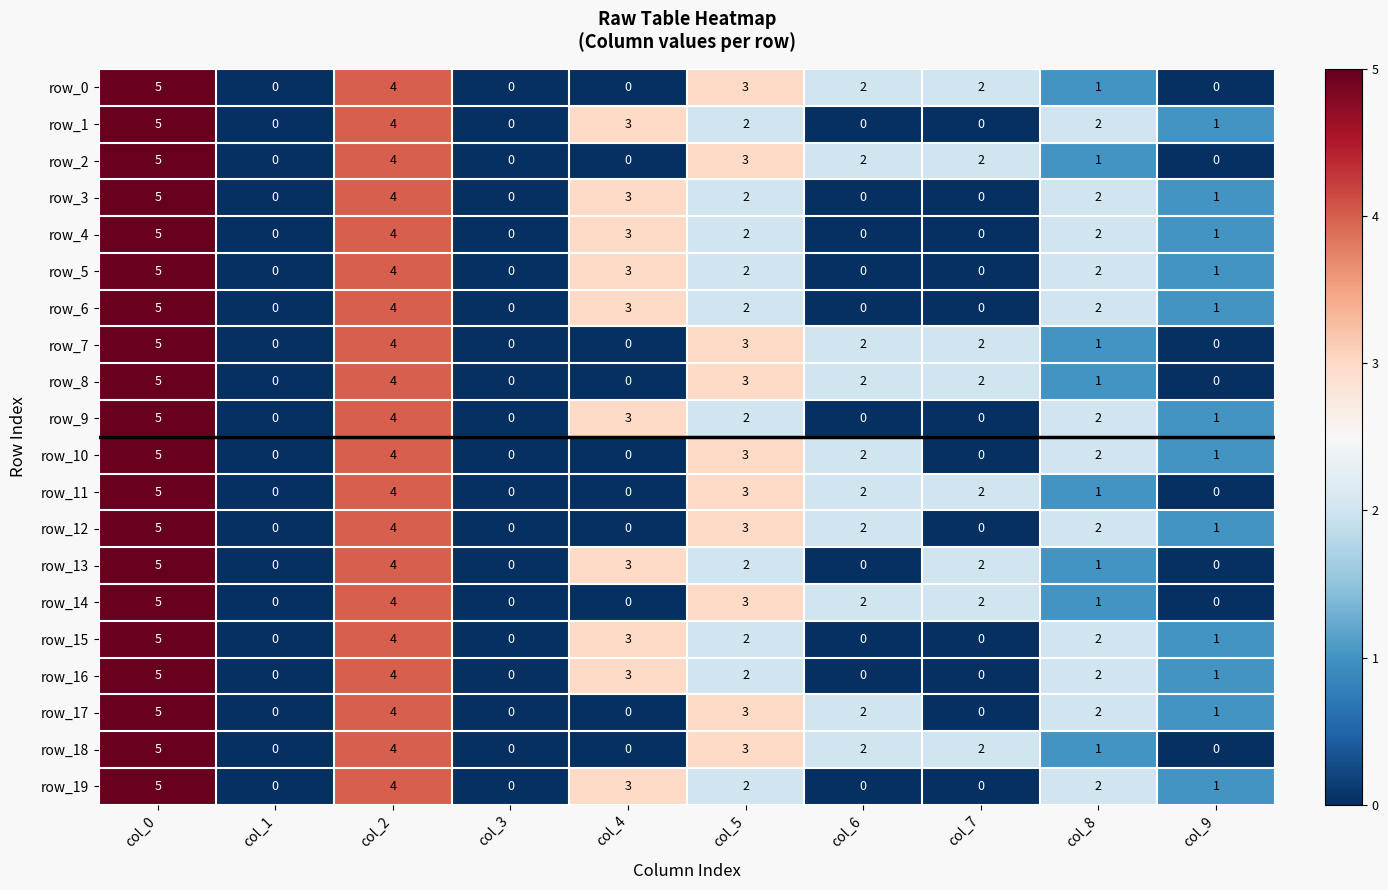

At which category is the sum across all series the highest?

col_0